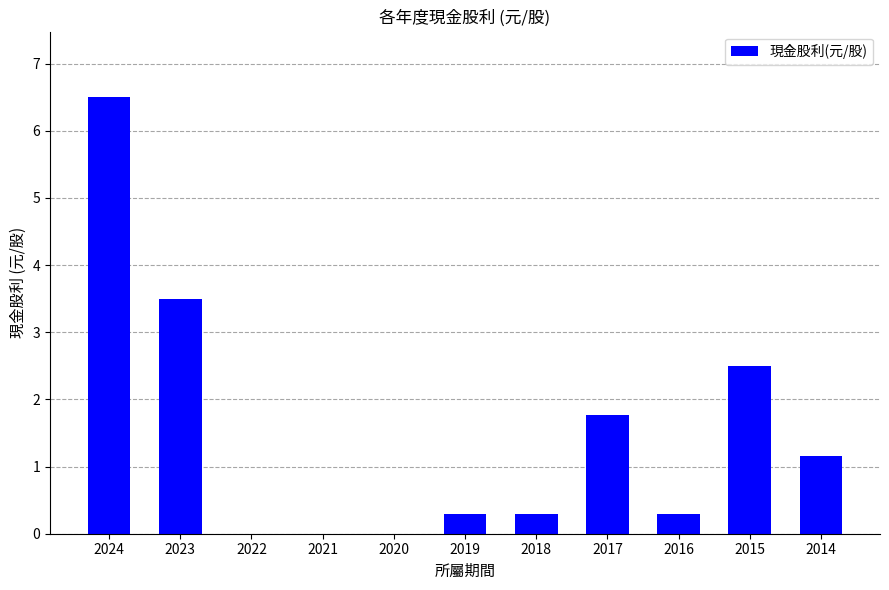

Which has a higher value, 2020 or 2017?

2017